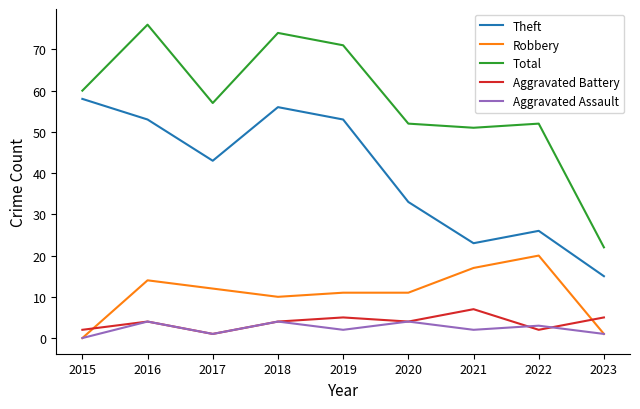

Reading left to right, list all the values displayed in this chart.

Theft: 2015=58	2016=53	2017=43	2018=56	2019=53	2020=33	2021=23	2022=26	2023=15
Robbery: 2015=0	2016=14	2017=12	2018=10	2019=11	2020=11	2021=17	2022=20	2023=1
Total: 2015=60	2016=76	2017=57	2018=74	2019=71	2020=52	2021=51	2022=52	2023=22
Aggravated Battery: 2015=2	2016=4	2017=1	2018=4	2019=5	2020=4	2021=7	2022=2	2023=5
Aggravated Assault: 2015=0	2016=4	2017=1	2018=4	2019=2	2020=4	2021=2	2022=3	2023=1